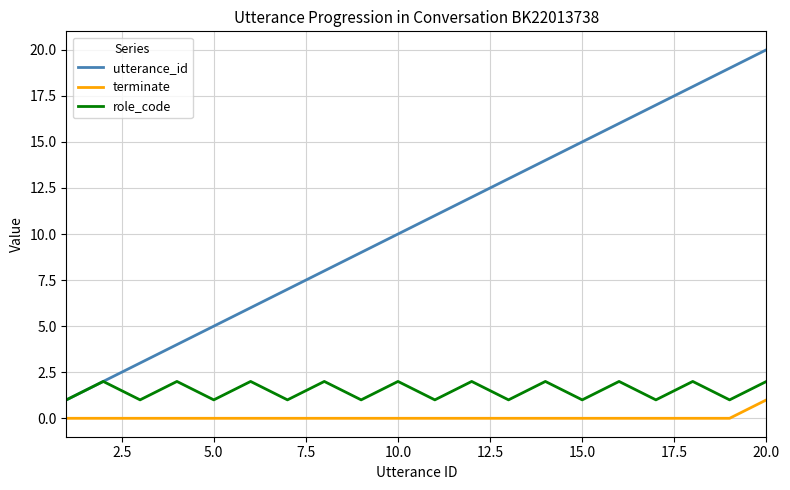

Which series has the largest range (max minus min)?

utterance_id